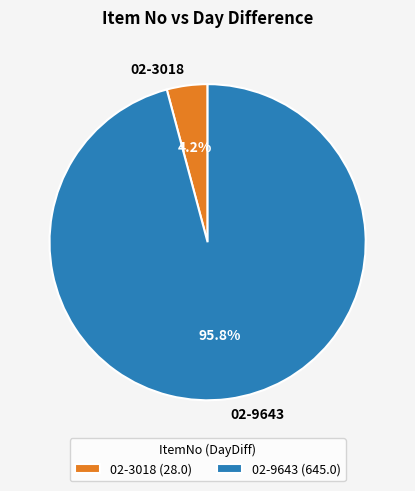

Combined, do 02-3018 and 02-9643 account for over 50%?

Yes